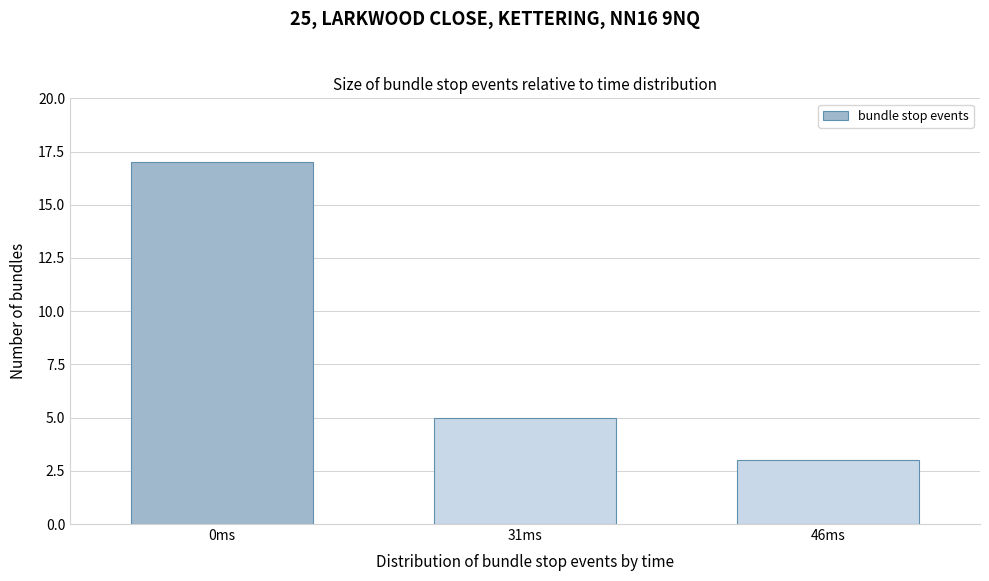

Reading left to right, list all the values displayed in this chart.

17	5	3